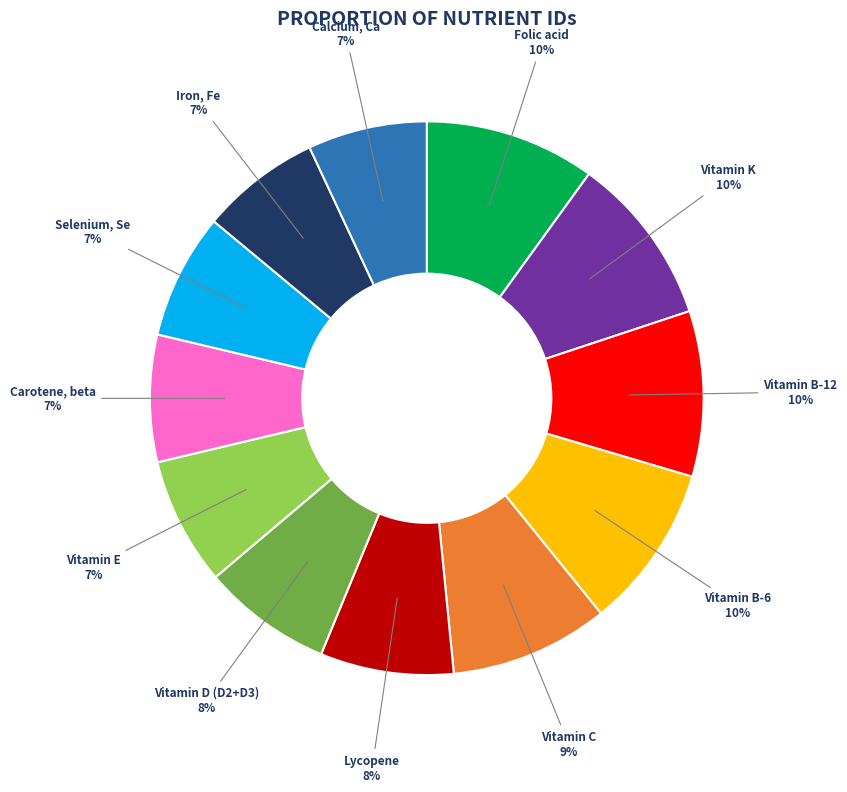

Which has a higher value, Lycopene or Vitamin B-12?

Vitamin B-12